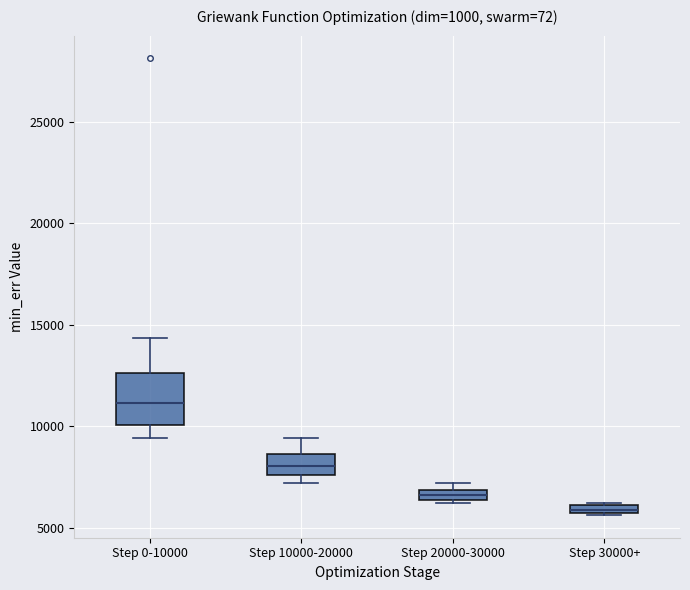

Where is the upper edge of the box for Step 30000+ on the y-axis? The values are not printed on the chart, so give them approximately, as read against the axis.

6000